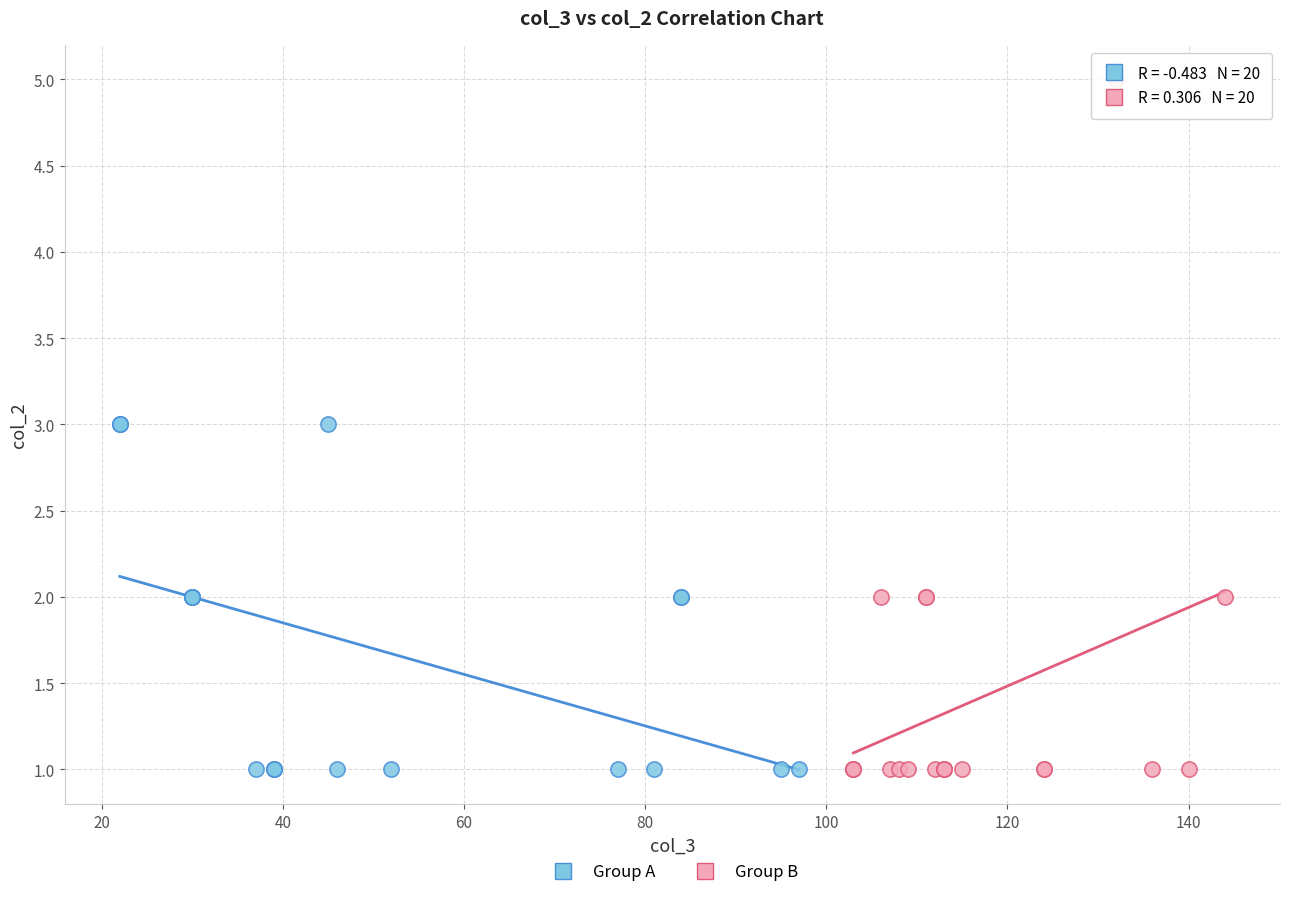

What are all the series names shown in the legend?

Group A, Group B